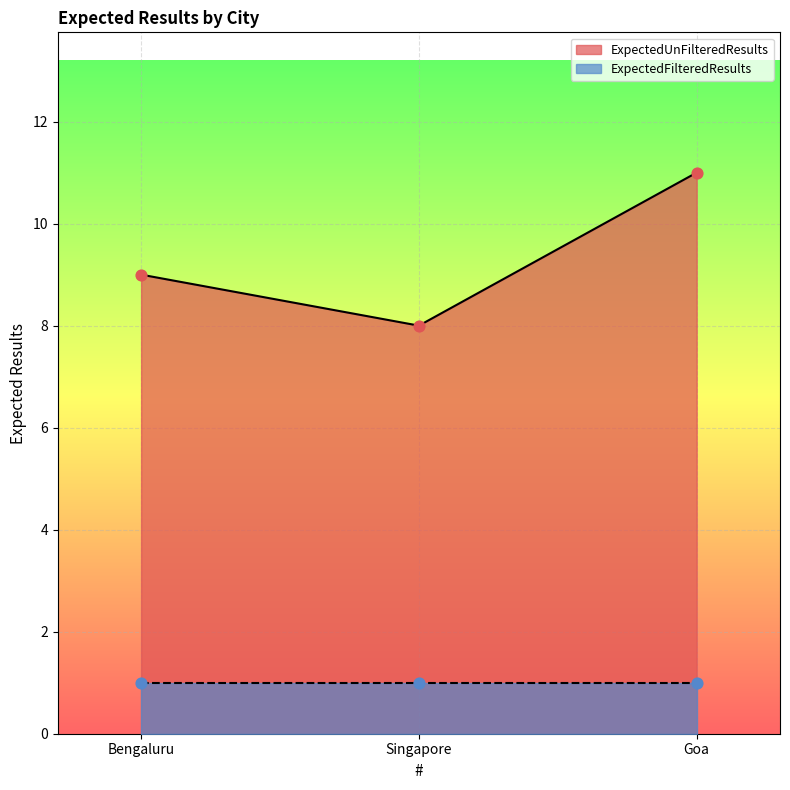

What is the maximum value for ExpectedUnFilteredResults?

11